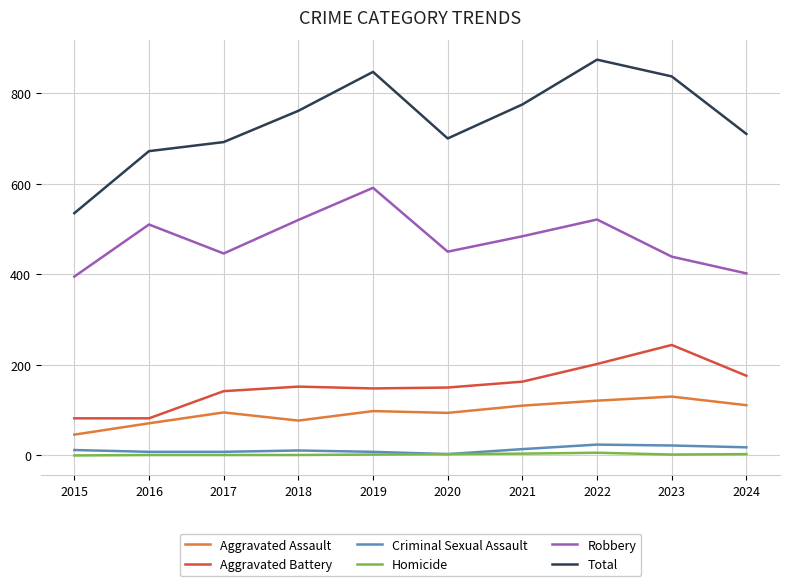

The value of Aggravated Battery at 2015 is 82. True or false?

True